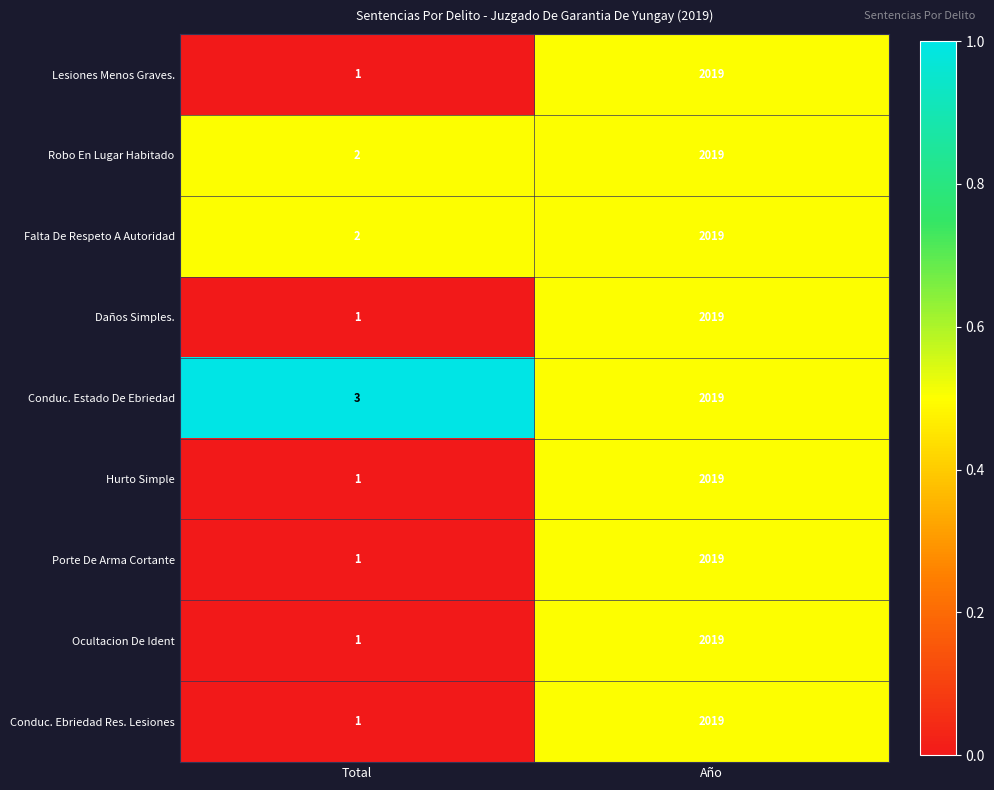

Which series has the largest total across all categories?

Conduc. Estado De Ebriedad